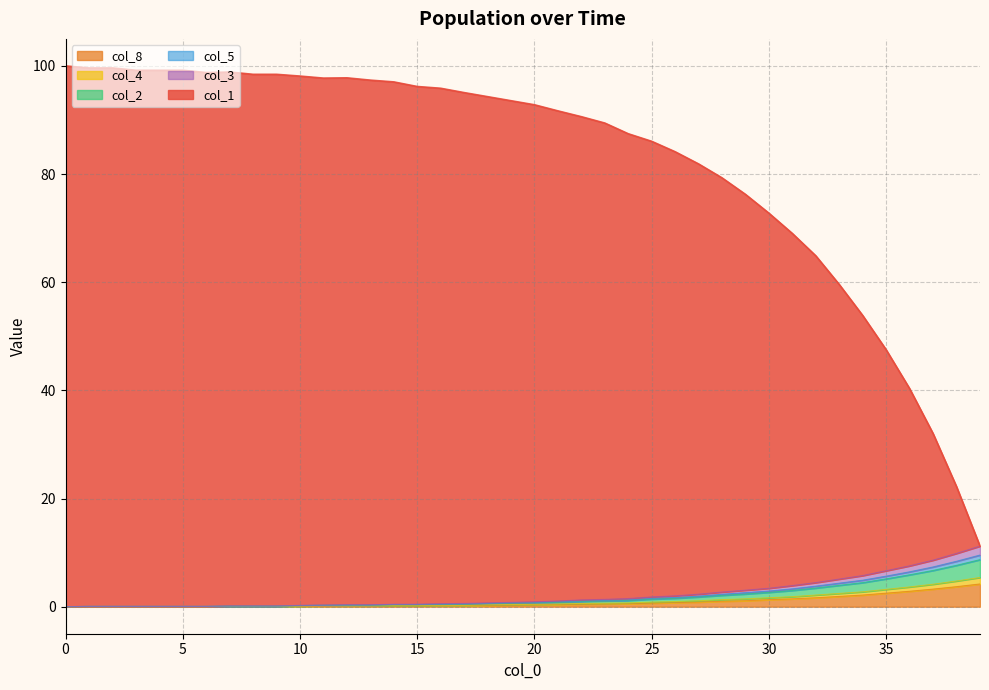

Which series has the largest range (max minus min)?

col_1